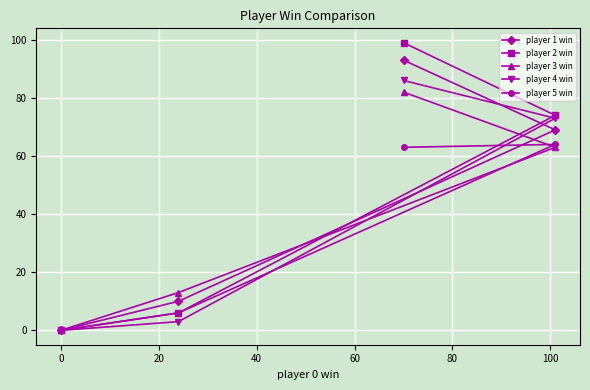

Is this an area chart (filled region under the line)?

No